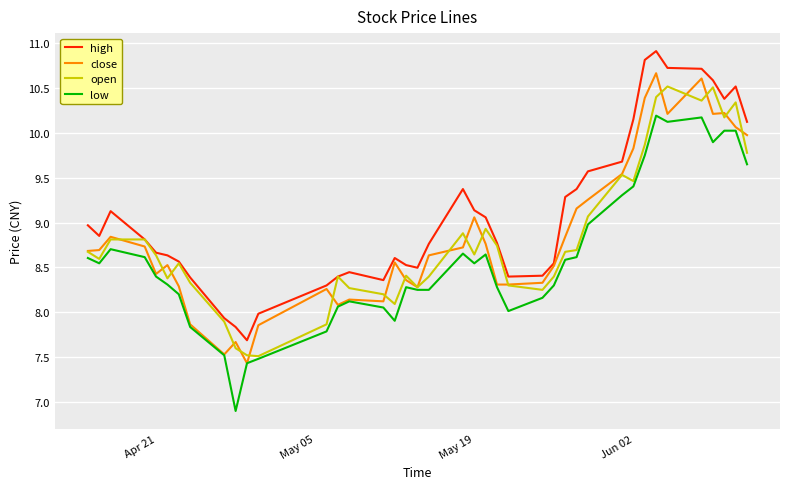

Which series has the largest total across all categories?

high